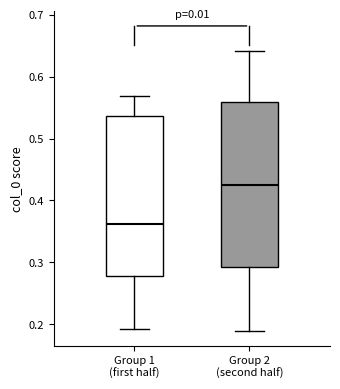

Which box's median line is the highest?

Group 2 (second half)